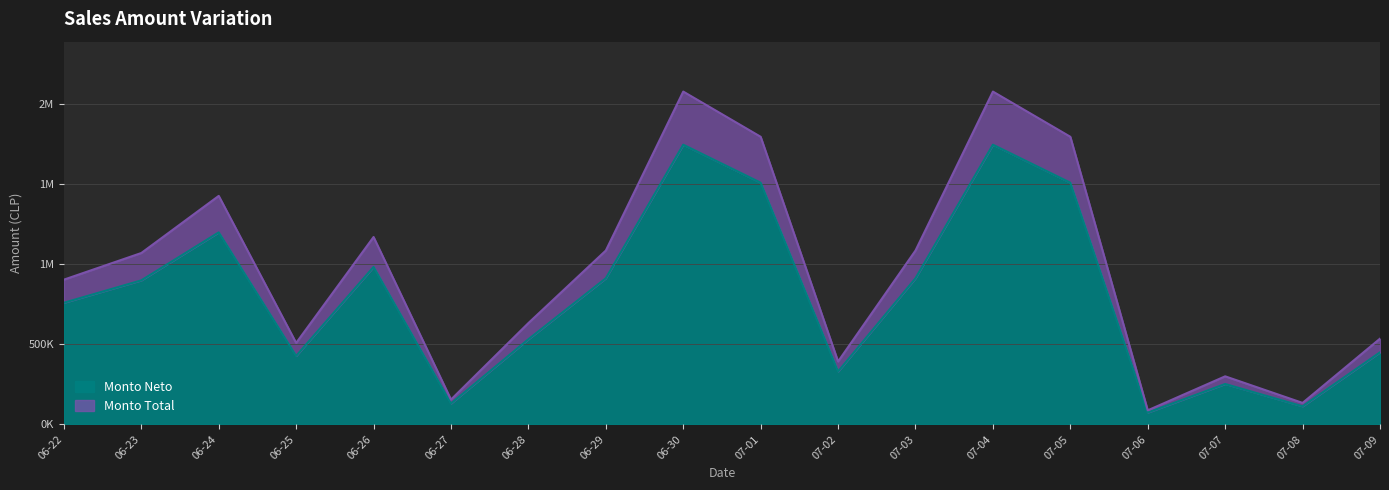

Rank the series by their average value, from highest to lowest.

Monto total, Monto Neto